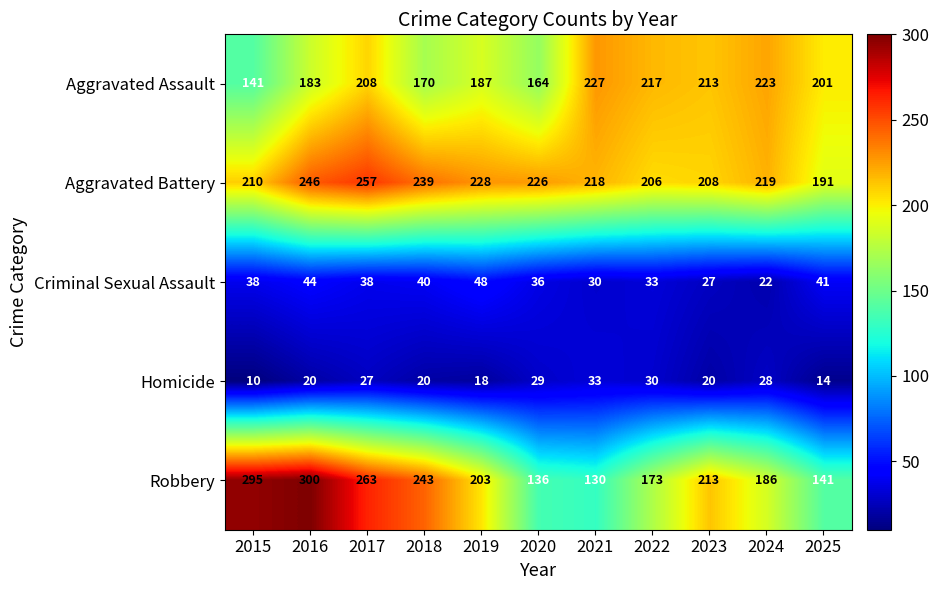

What is the greatest value displayed?

300